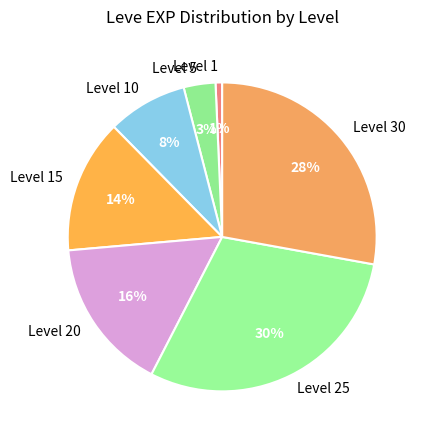

Is there a majority slice in this chart?

No